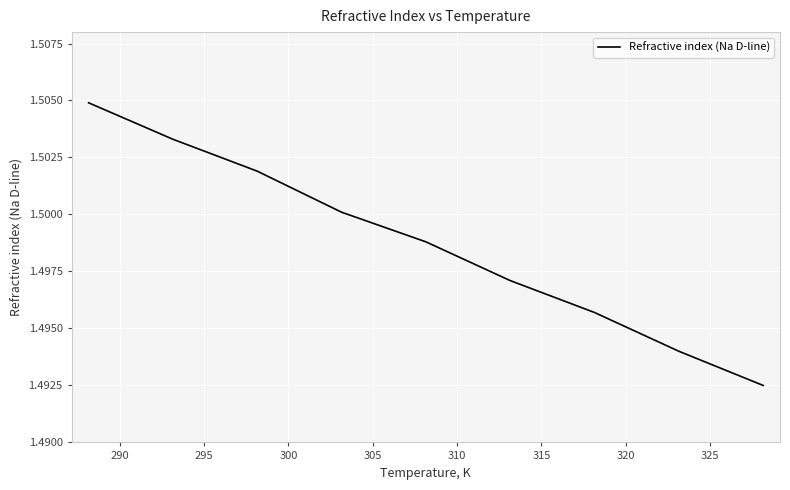

Does the chart have visible grid lines?

Yes